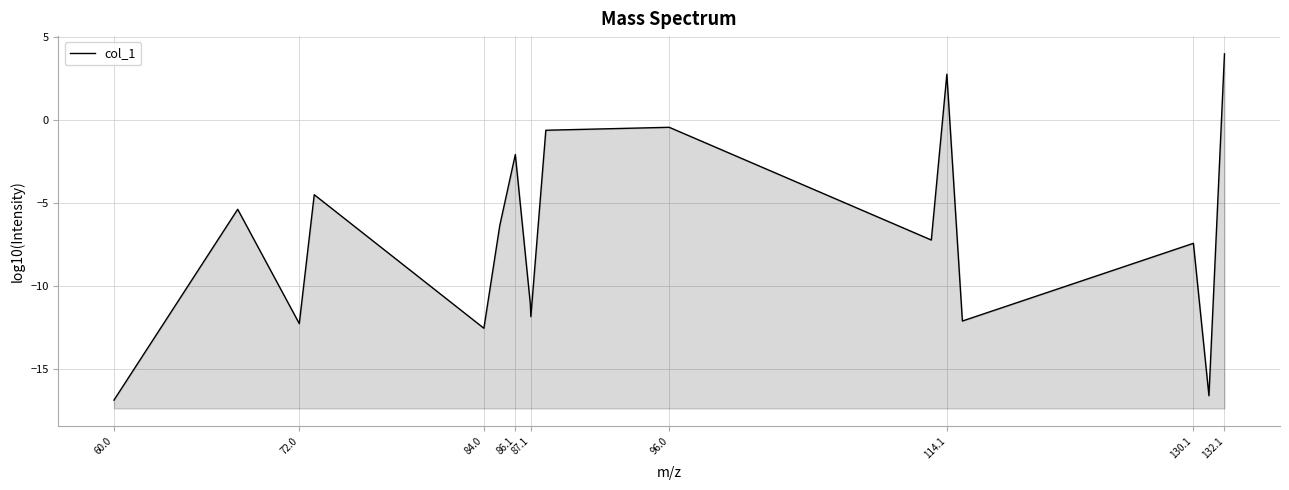

Reading left to right, list all the values displayed in this chart.

-16.9	-5.4	-12.3	-4.5	-12.6	-6.4	-2.1	-11.1	-11.9	-0.6	-0.4	-7.2	2.8	-12.1	-7.4	-16.6	4.0